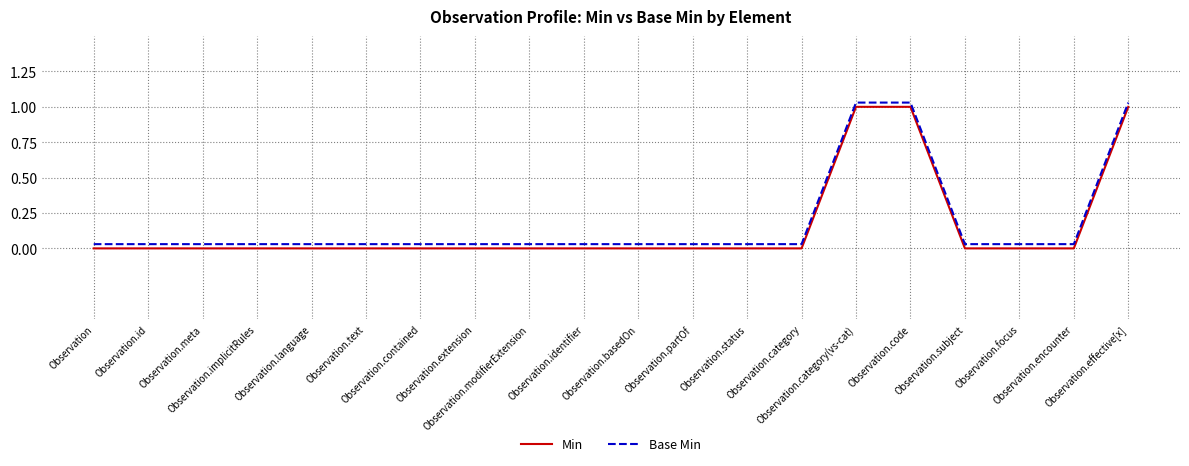

At how many categories does at least one series exceed 0?

20